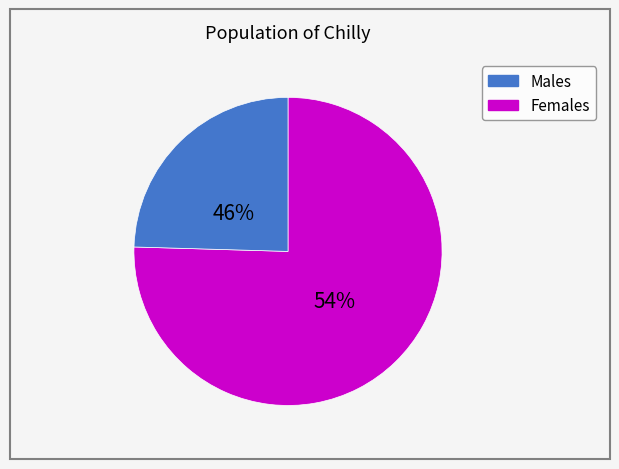

True or false: 2 accounts for 15% of the total.

False